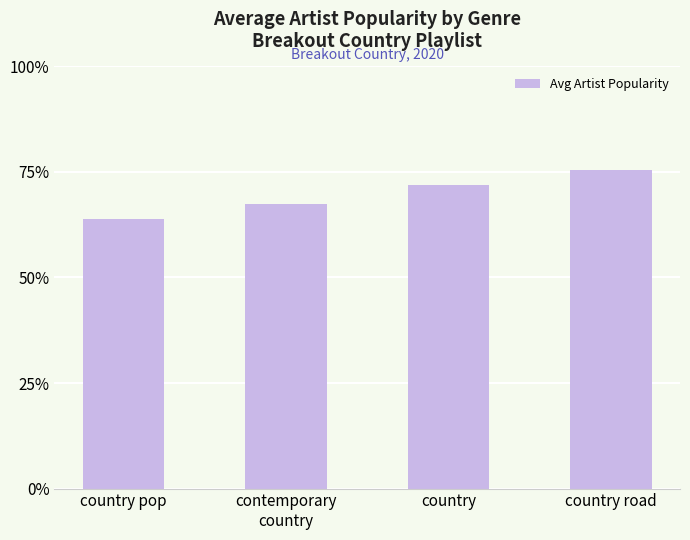

Are the bars grouped side by side (vs. stacked)?

No